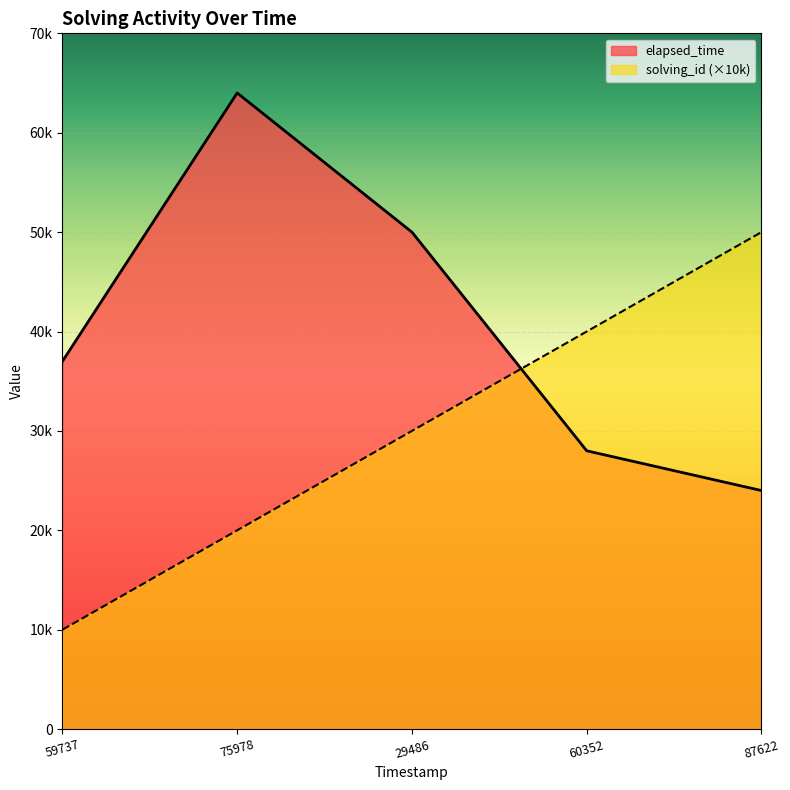

Which series ends up on top after the final intersection of solving_id and elapsed_time?

solving_id